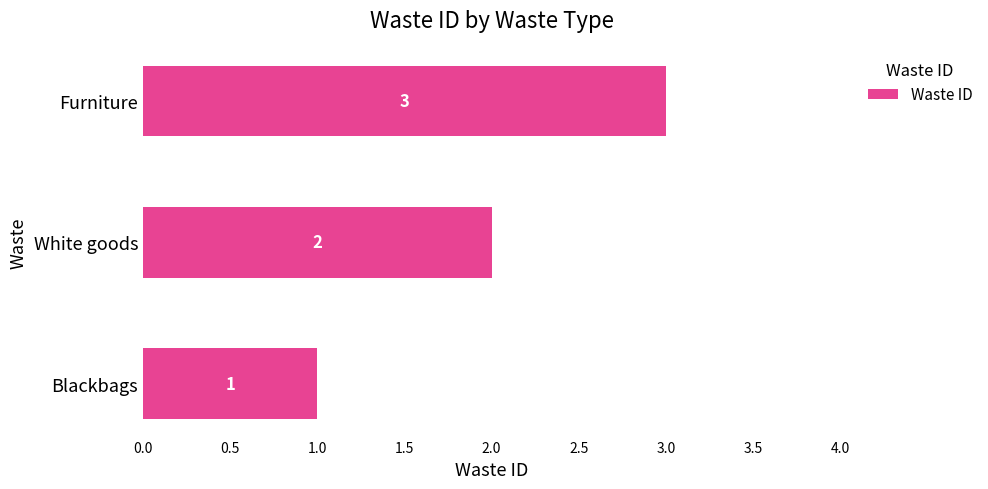

Count the values in the range 1 to 3.

3